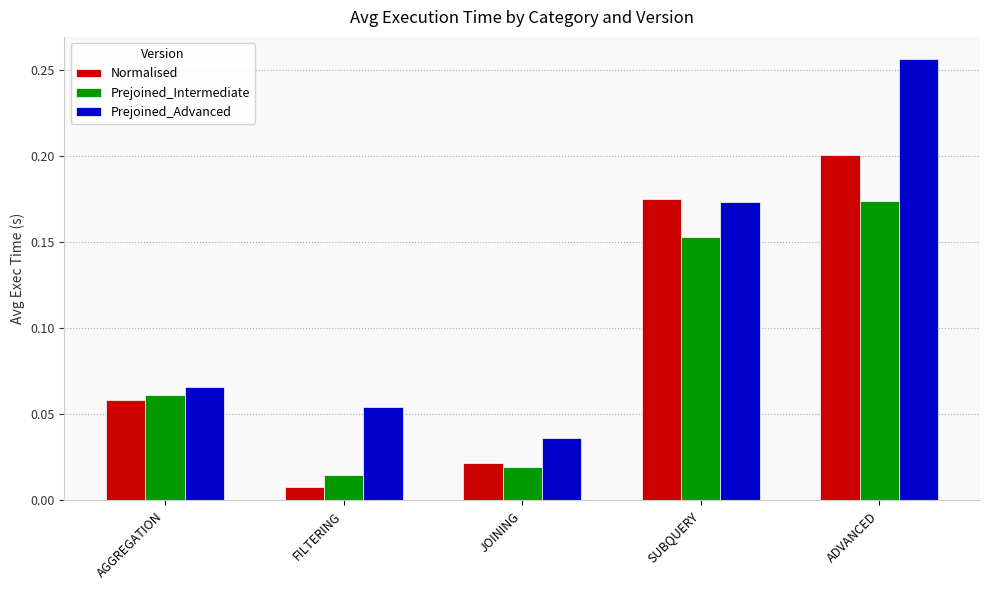

Which series has the largest total across all categories?

Prejoined_Advanced